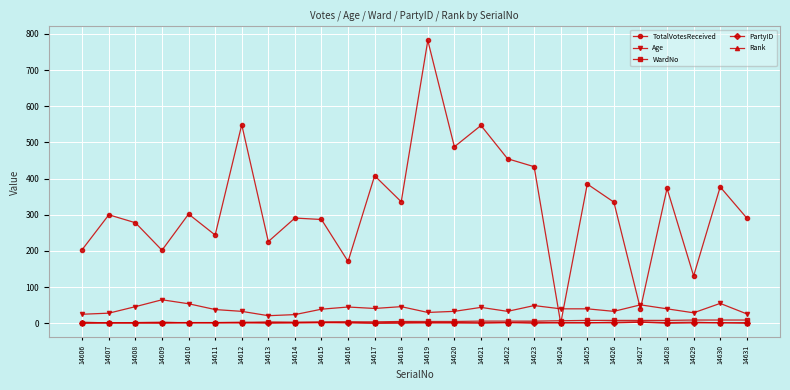

True or false: TotalVotesReceived has more than 2 points higher than both neighbors.

True